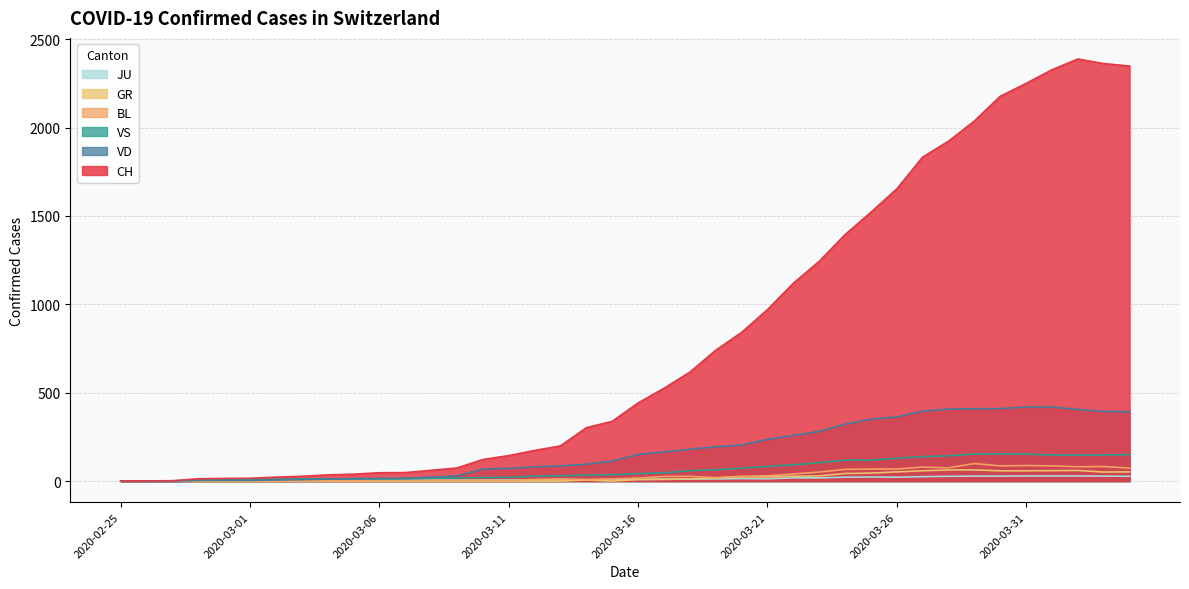

How many categories are shown in the chart?

40